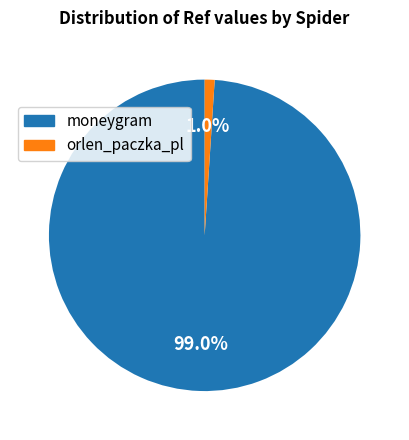

What percentage is the orlen_paczka_pl slice, to the nearest percent?

1%